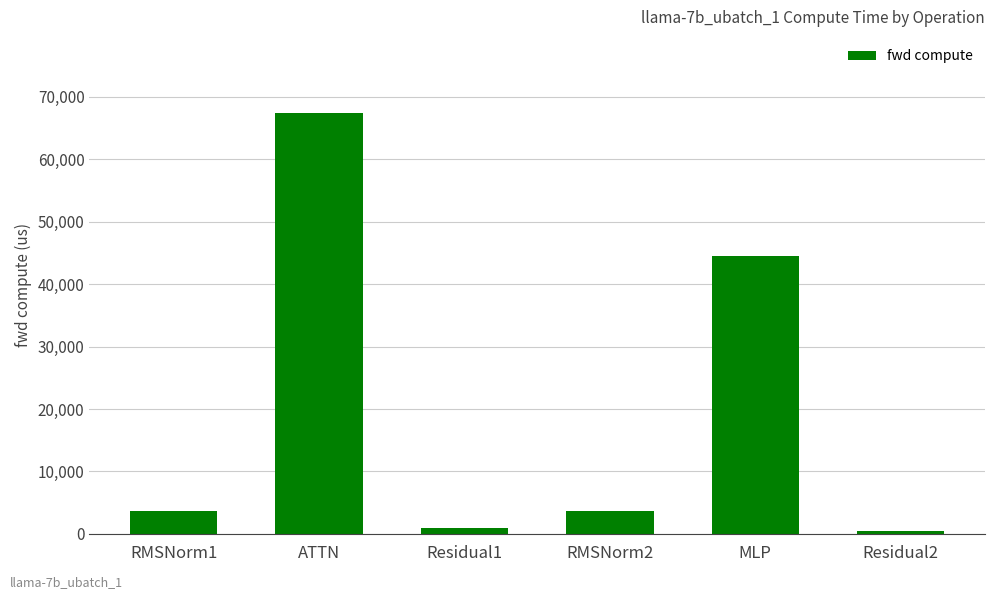

What is the sum of the values at ATTN and RMSNorm2?

71062.3